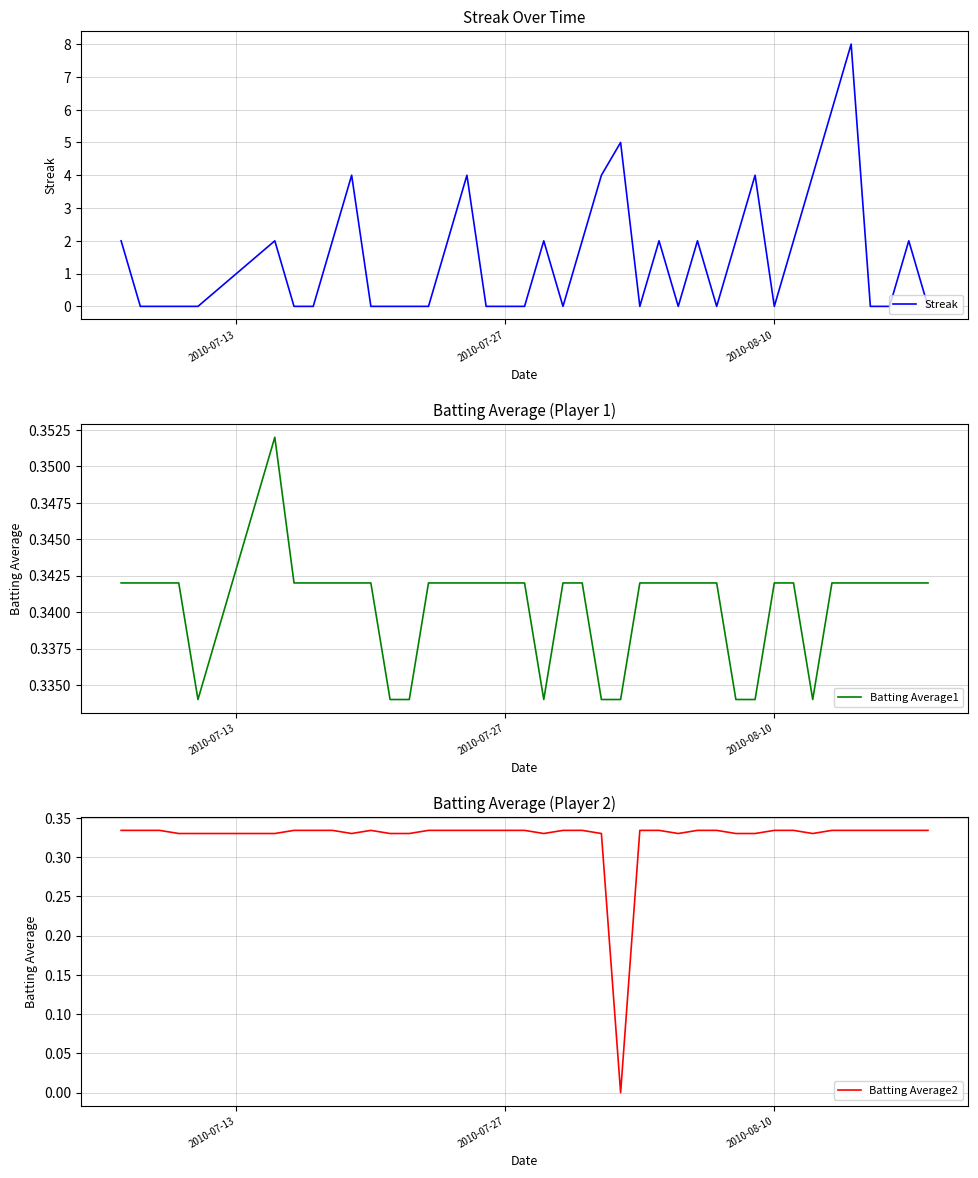

What is the lowest value of the Batting Average1 series?

0.3